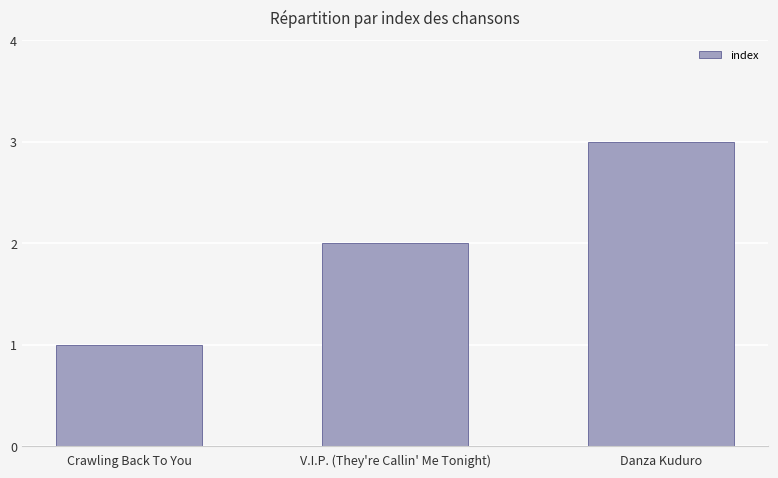

What is the change in value from V.I.P. (They're Callin' Me Tonight) to Danza Kuduro?

+1